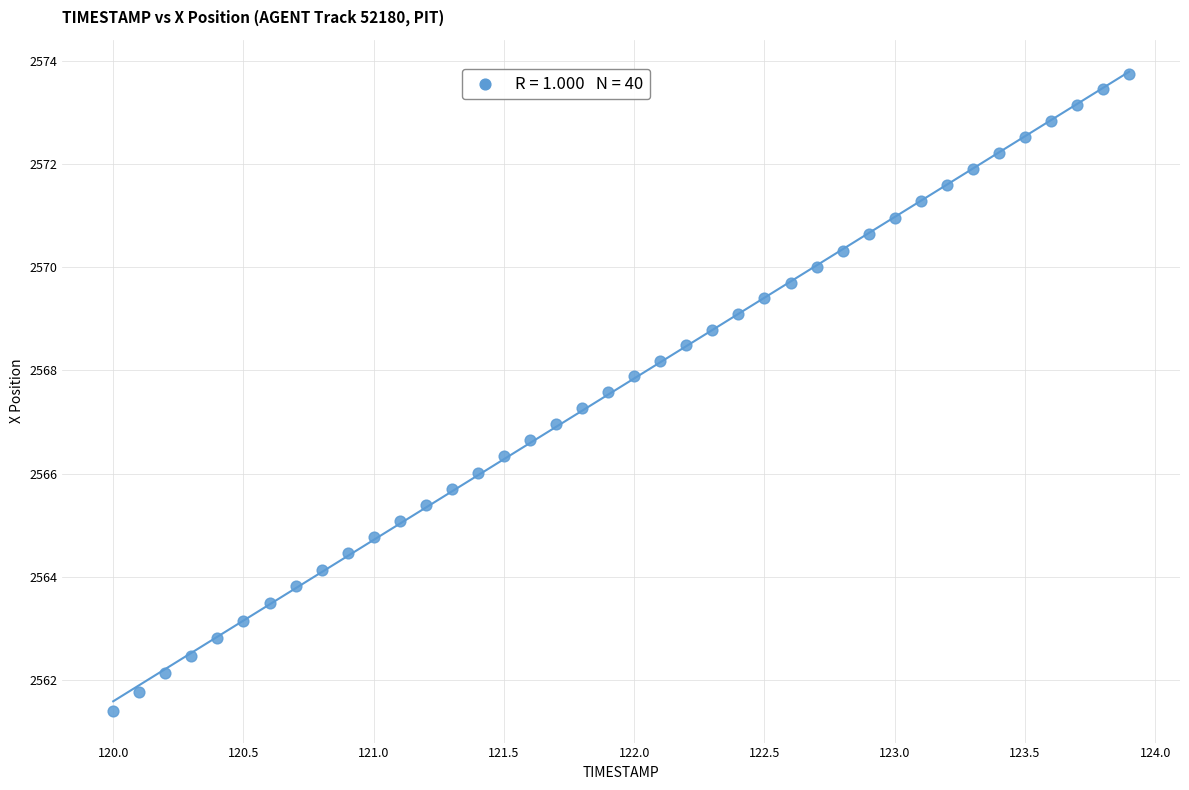

What is the range of X values (max minus min)?

3.9